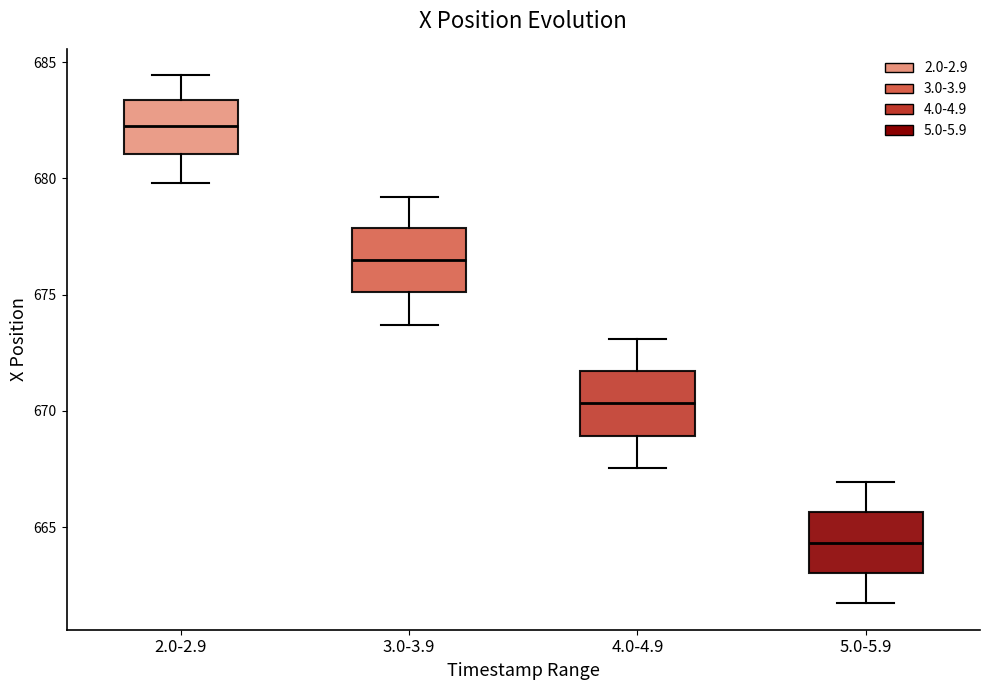

Where does the upper whisker of the box for 4.0-4.9 end on the y-axis? The values are not printed on the chart, so give them approximately, as read against the axis.

673.0